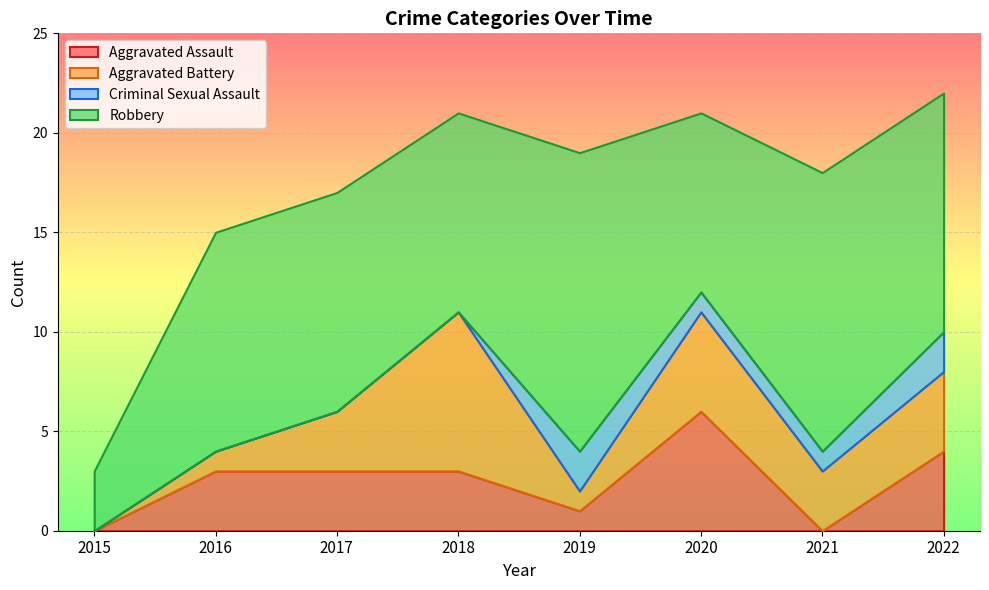

Where does the Robbery series first go above 11?

2019